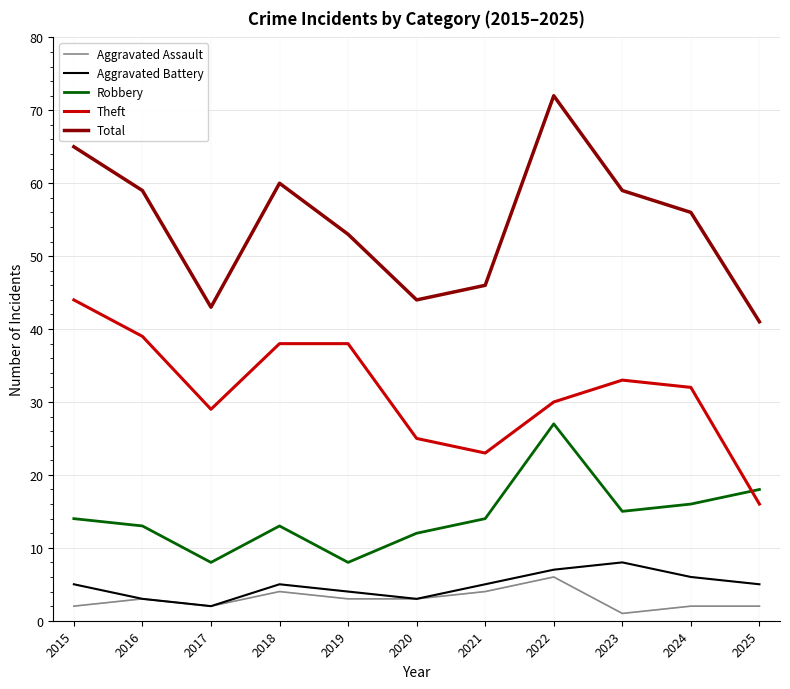

At which category is the sum across all series the highest?

2022